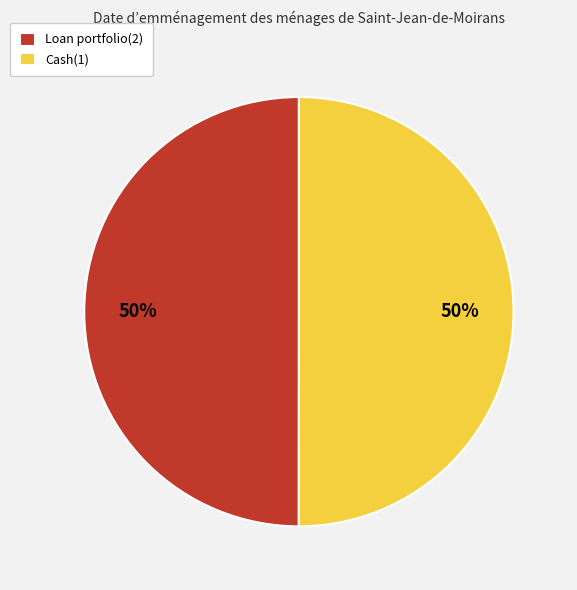

Is the sum of Cash(1) and Loan portfolio(2) greater than half?

Yes